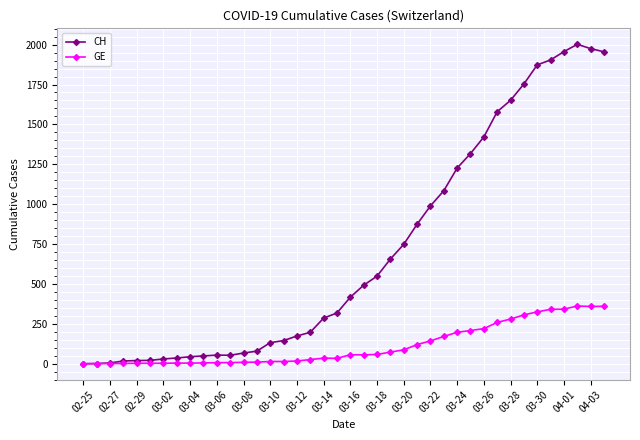

Rank the series by their average value, from lowest to highest.

GE, CH